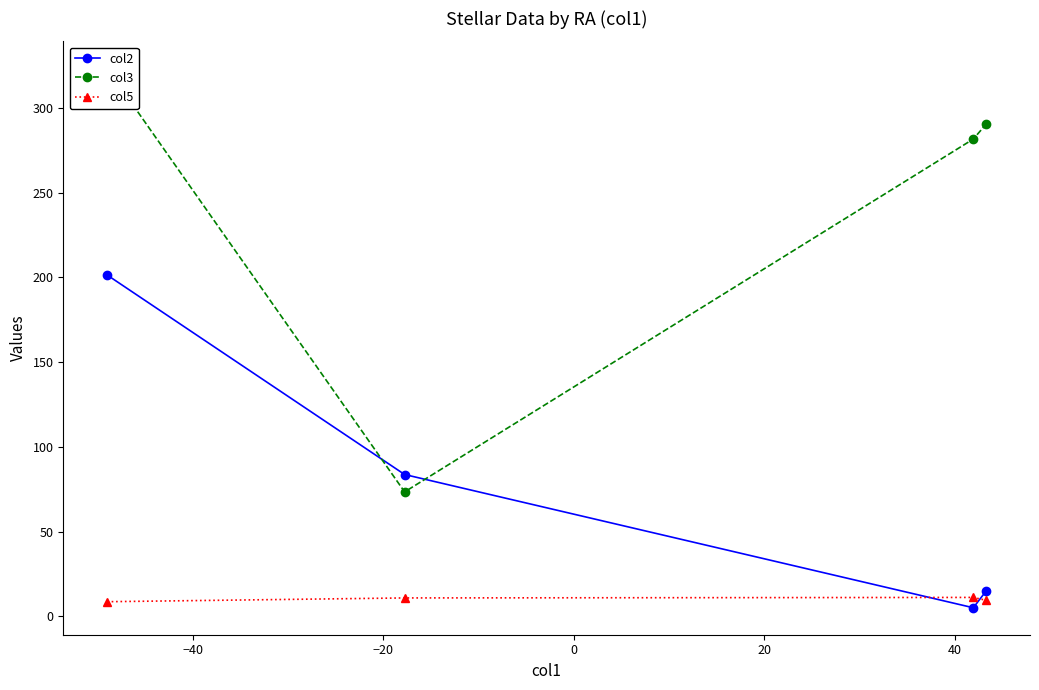

True or false: col3 and col5 cross at least once.

False